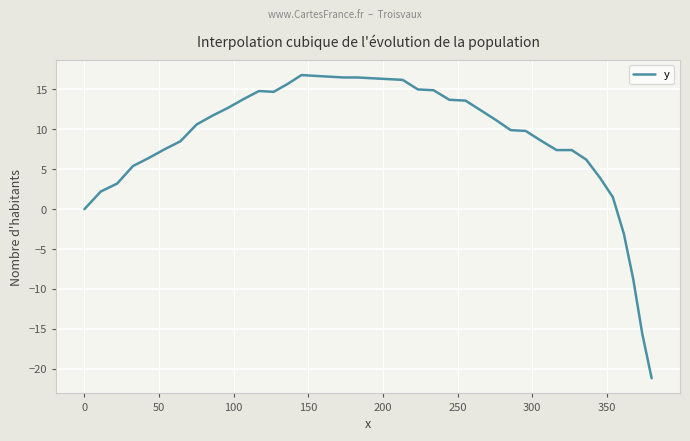

What is the greatest value displayed?

16.8